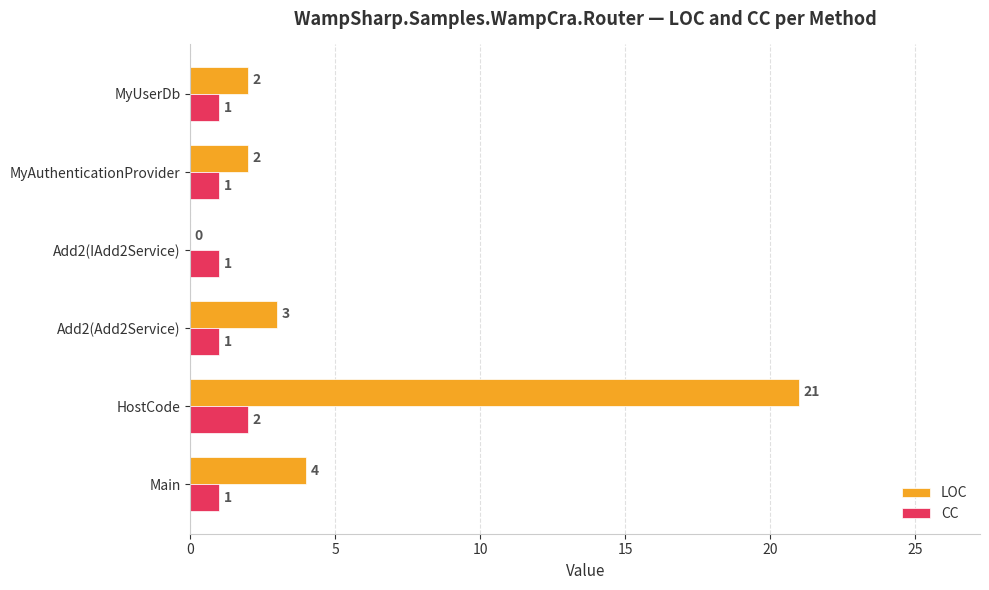

What is the sum of all CC values?

7